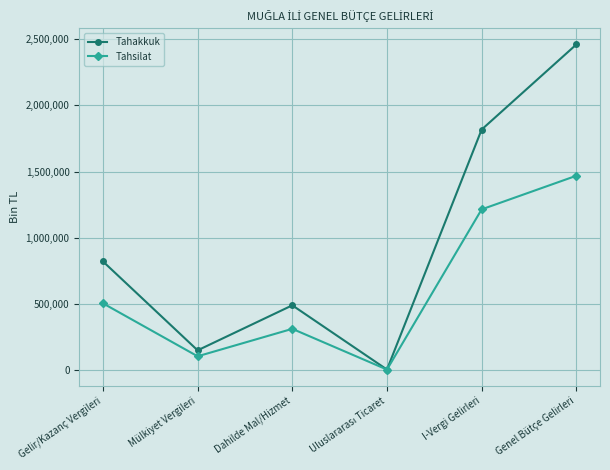

How many data points in Tahsilat are less than 504128?

3